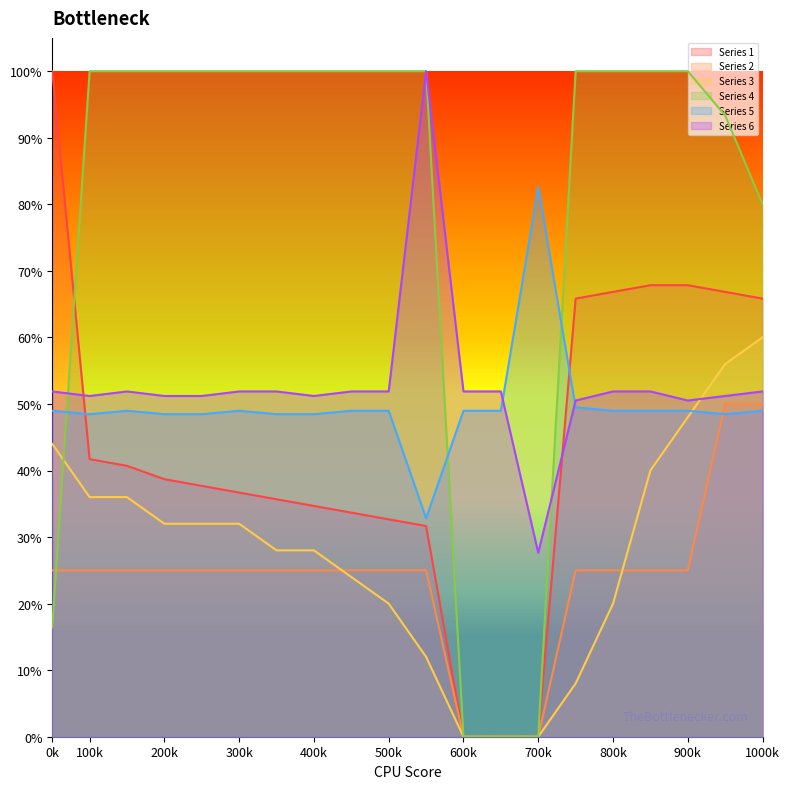

Reading right to left, what are all the values shown in this chart?

Series 1: 0.7	0.7	0.7	0.7	0.7	0.7	0.0	0.0	0.0	0.3	0.3	0.3	0.3	0.4	0.4	0.4	0.4	0.4	0.4	1.0
Series 2: 0.5	0.5	0.2	0.2	0.2	0.2	0.0	0.0	0.0	0.2	0.2	0.2	0.2	0.2	0.2	0.2	0.2	0.2	0.2	0.2
Series 3: 0.6	0.6	0.5	0.4	0.2	0.1	0.0	0.0	0.0	0.1	0.2	0.2	0.3	0.3	0.3	0.3	0.3	0.4	0.4	0.4
Series 4: 0.8	0.9	1.0	1.0	1.0	1.0	0.0	0.0	0.0	1.0	1.0	1.0	1.0	1.0	1.0	1.0	1.0	1.0	1.0	0.2
Series 5: 0.5	0.5	0.5	0.5	0.5	0.5	0.8	0.5	0.5	0.3	0.5	0.5	0.5	0.5	0.5	0.5	0.5	0.5	0.5	0.5
Series 6: 0.5	0.5	0.5	0.5	0.5	0.5	0.3	0.5	0.5	1.0	0.5	0.5	0.5	0.5	0.5	0.5	0.5	0.5	0.5	0.5